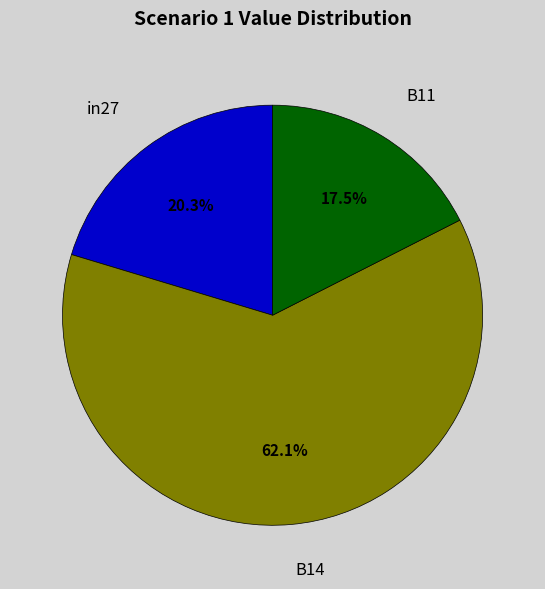

Do B14 and in27 together represent more than half of the pie?

Yes